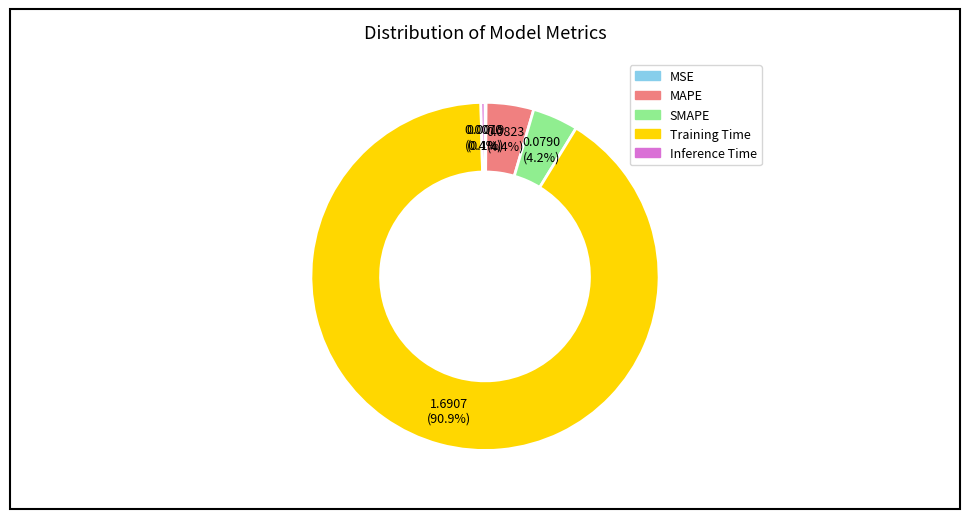

Which slice represents more than half of the pie?

Training Time